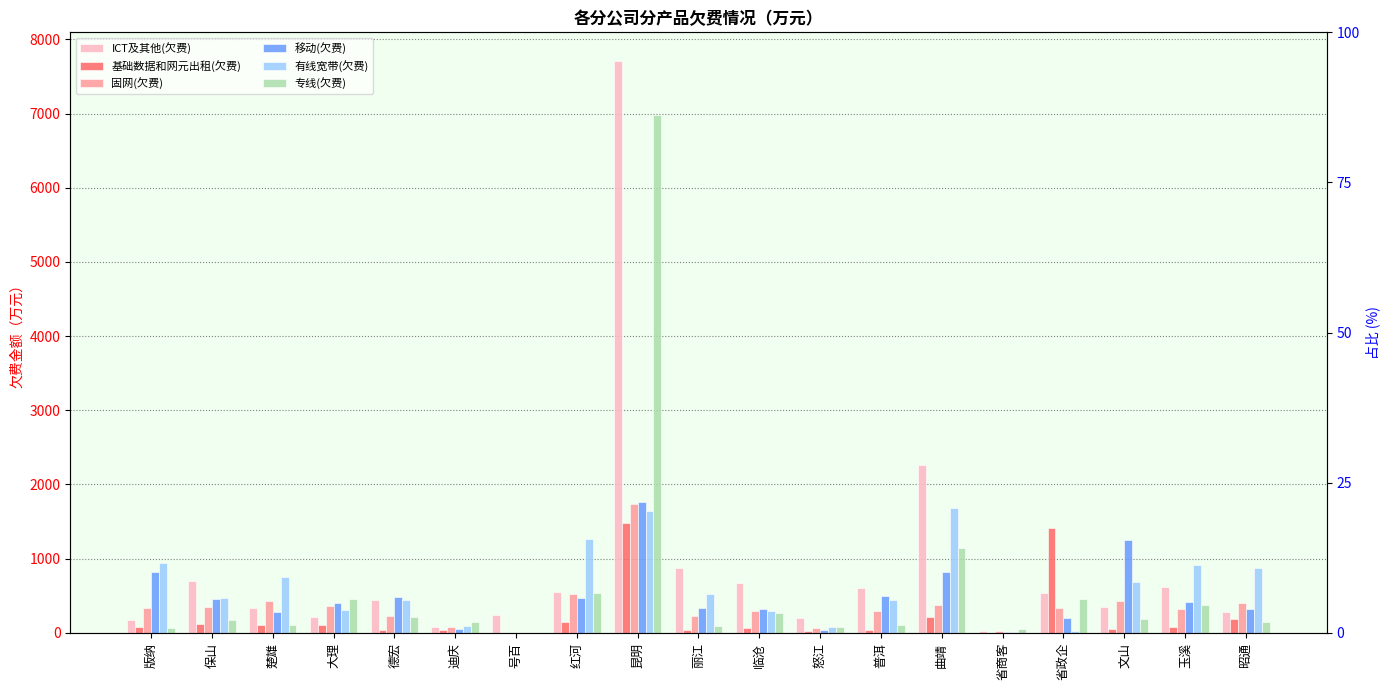

List the series in order of their peak value, highest first.

ICT及其他(欠费), 专线(欠费), 移动(欠费), 固网(欠费), 有线宽带(欠费), 基础数据和网元出租(欠费)